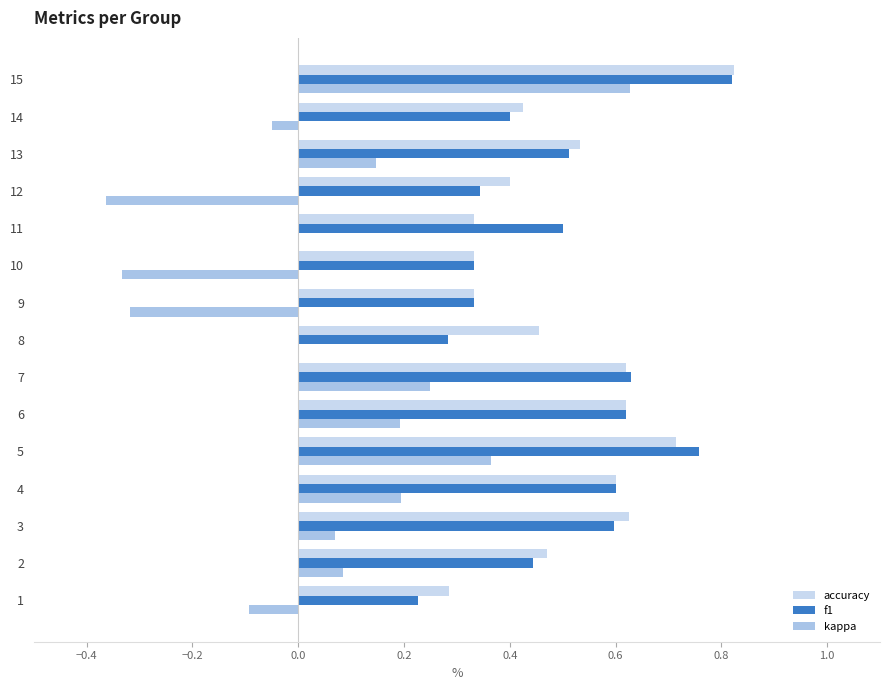

Which series has the largest range (max minus min)?

kappa